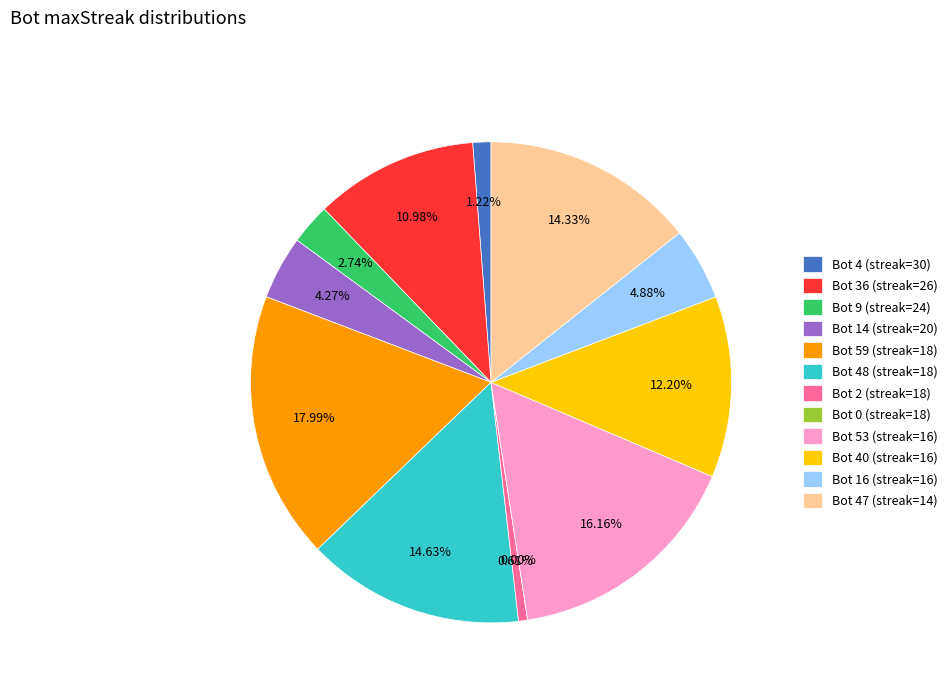

To the nearest percent, what is the difference between the 18 (2) and 20 slice percentages?

4%